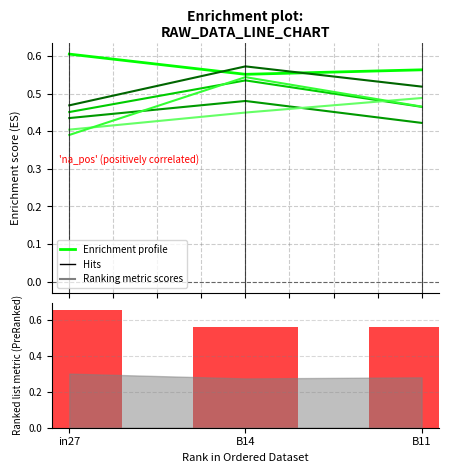

At which category is the sum across all series the highest?

B14